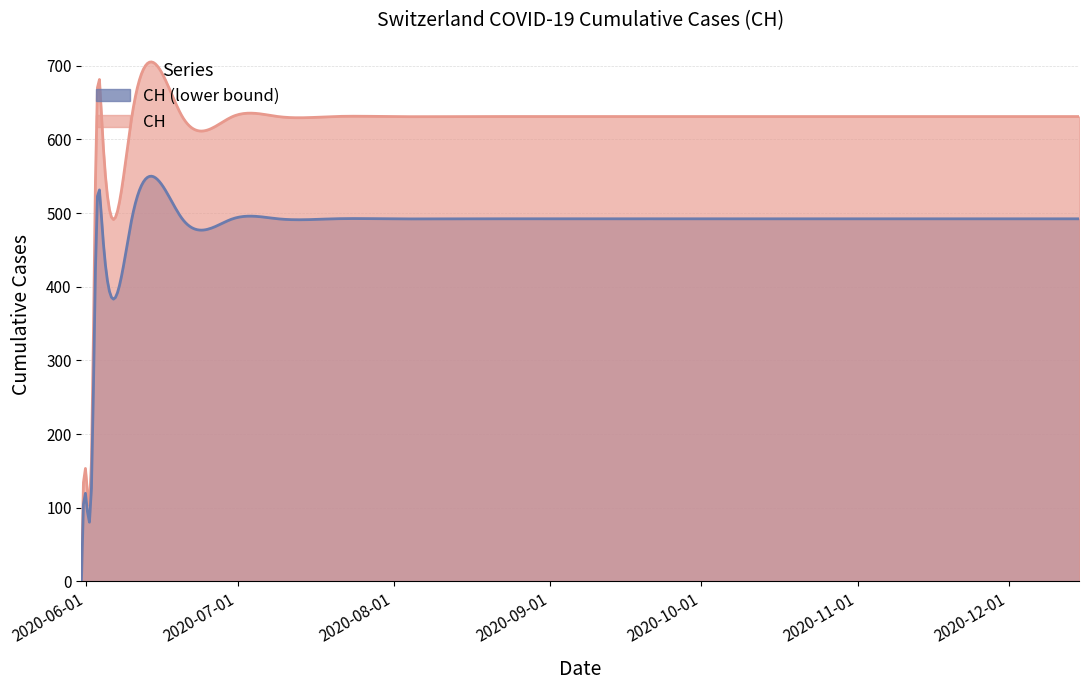

What is the sum of all values?

11033